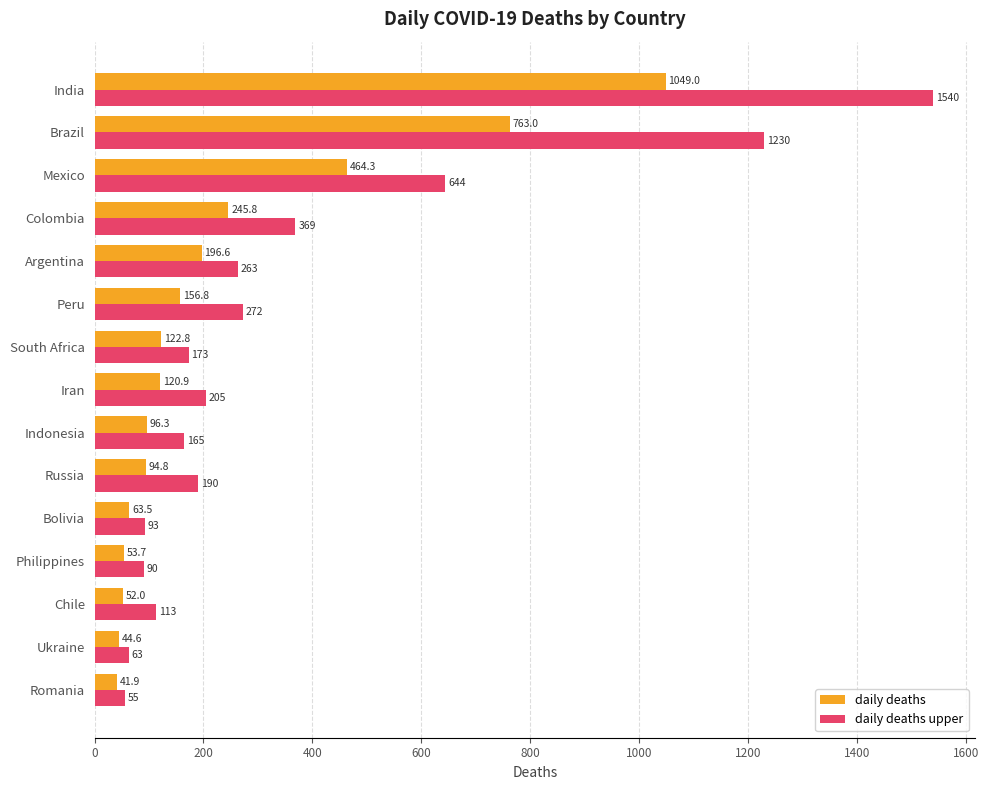

What is the smallest value displayed?

41.9